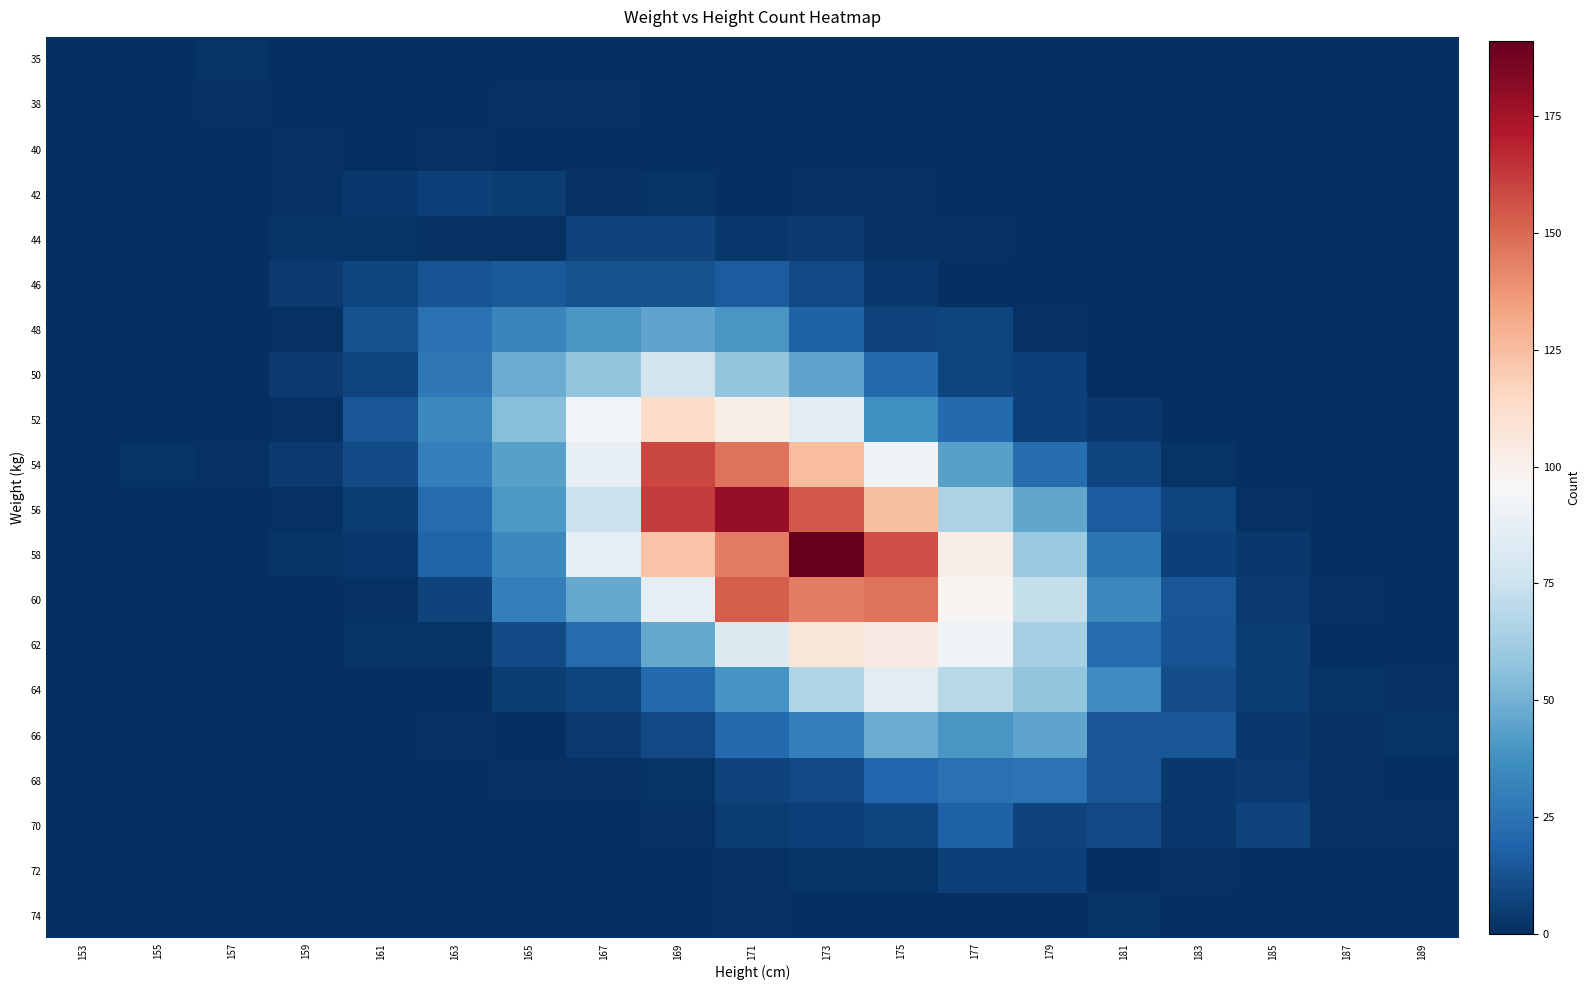

Rank the series by their maximum value, from lowest to highest.

38, 40, 35, 74, 42, 72, 44, 46, 70, 68, 48, 66, 50, 64, 62, 52, 60, 54, 56, 58